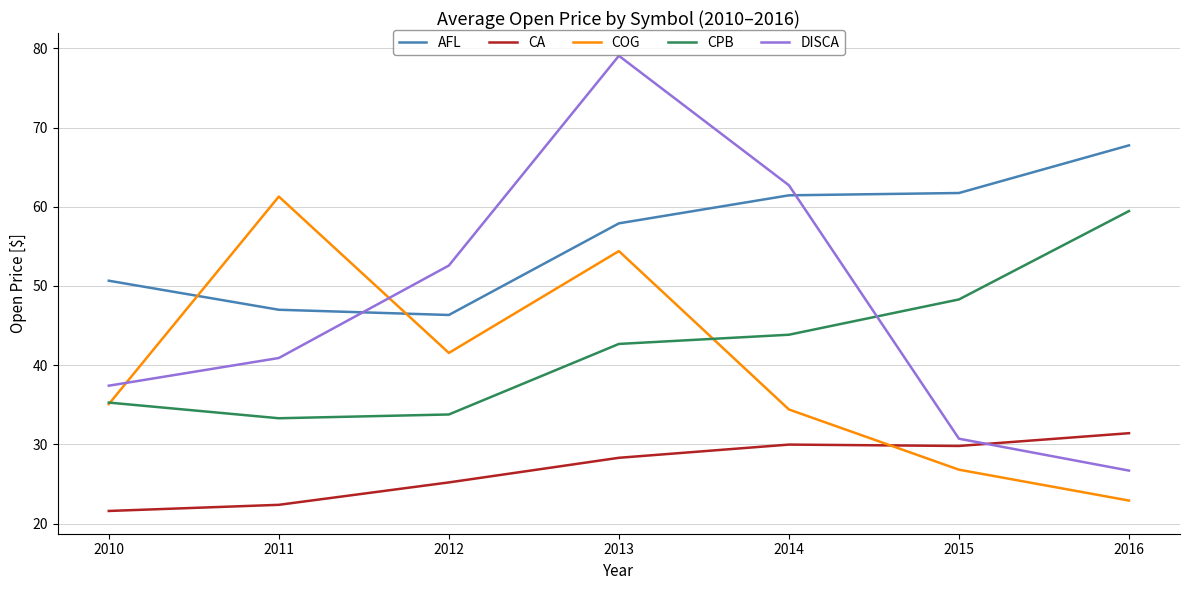

At which label does DISCA reach its peak?

2013